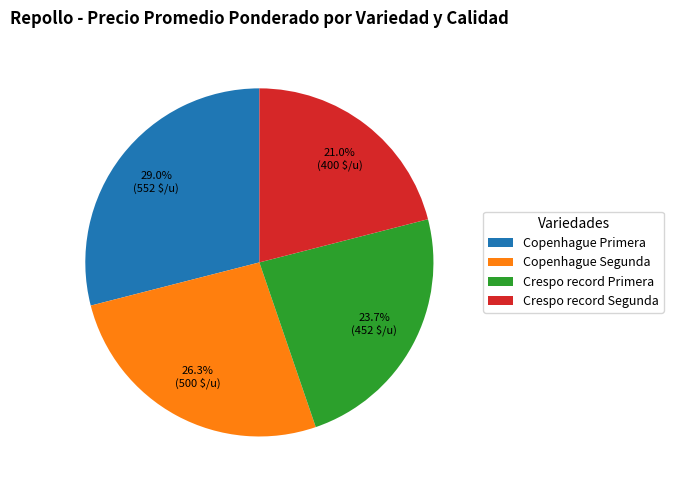

Is it true that Copenhague Segunda is 26% of the pie?

True